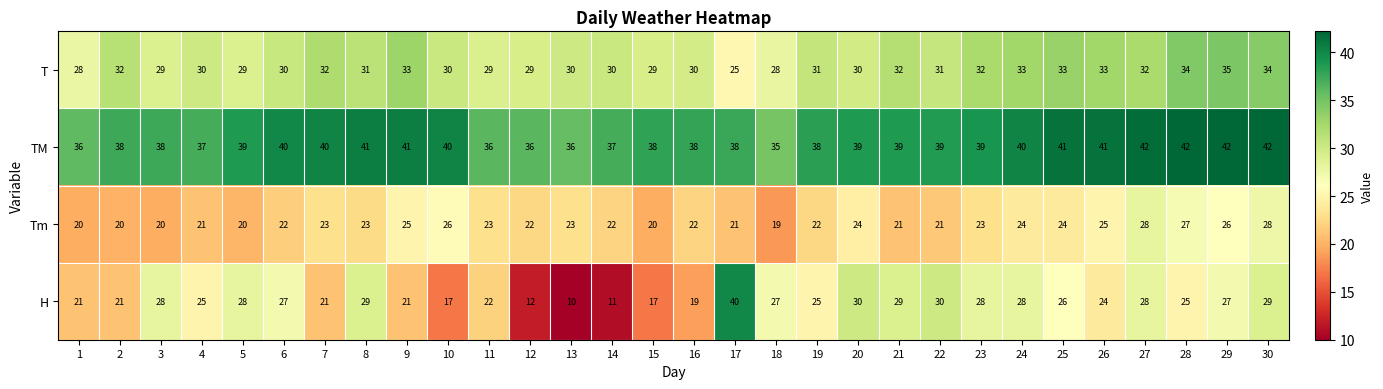

Read the T value at 1, to the nearest 5.

30